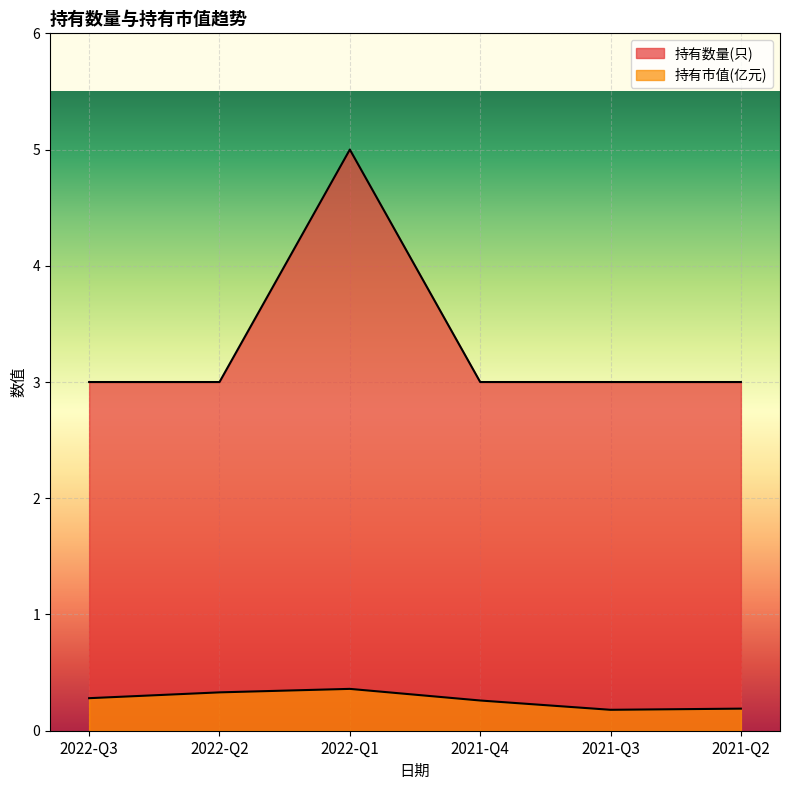

Reading right to left, extract all data points from this chart.

持有市值(亿元): 2021-Q2=0.2	2021-Q3=0.2	2021-Q4=0.3	2022-Q1=0.4	2022-Q2=0.3	2022-Q3=0.3
持有数量(只): 2021-Q2=3.0	2021-Q3=3.0	2021-Q4=3.0	2022-Q1=5.0	2022-Q2=3.0	2022-Q3=3.0